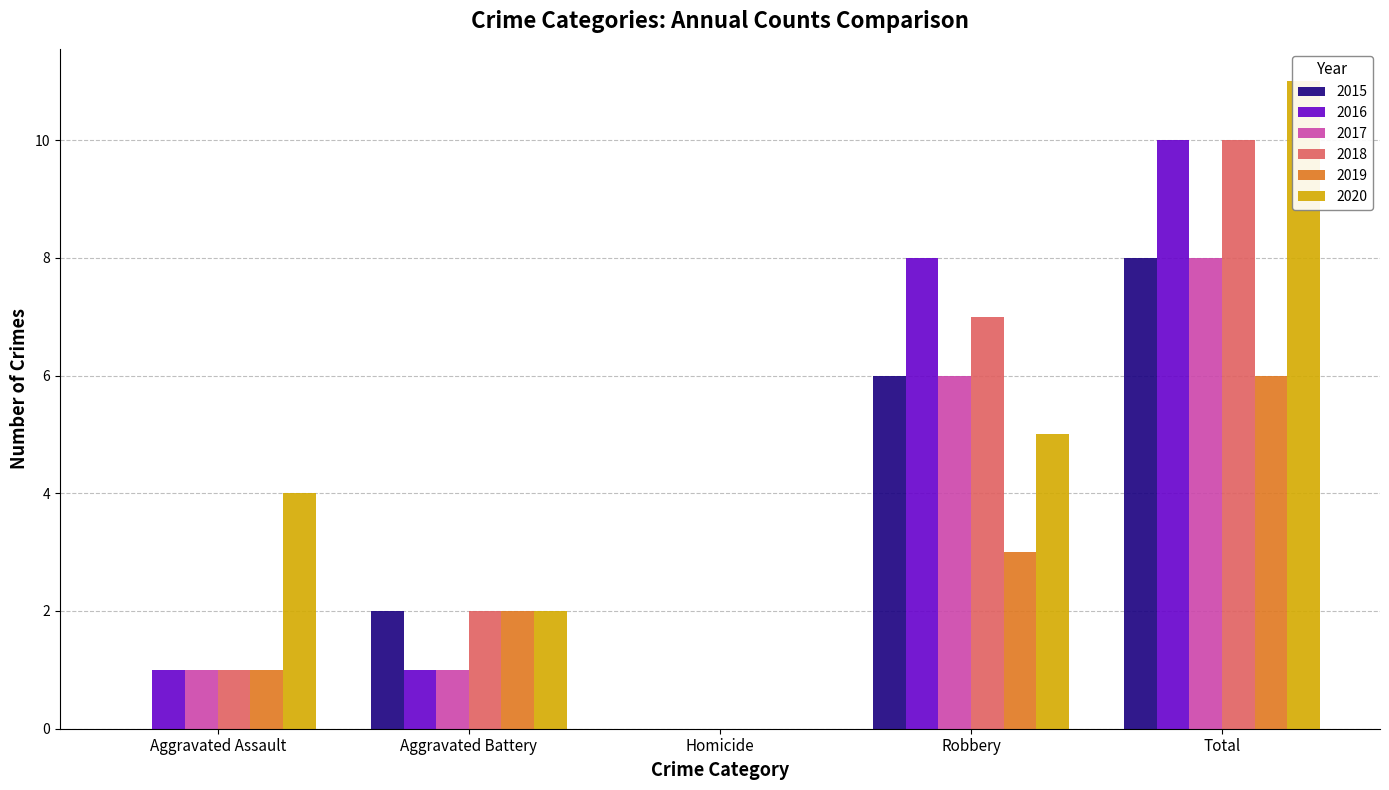

How many 2018 values are between 1 and 7?

3